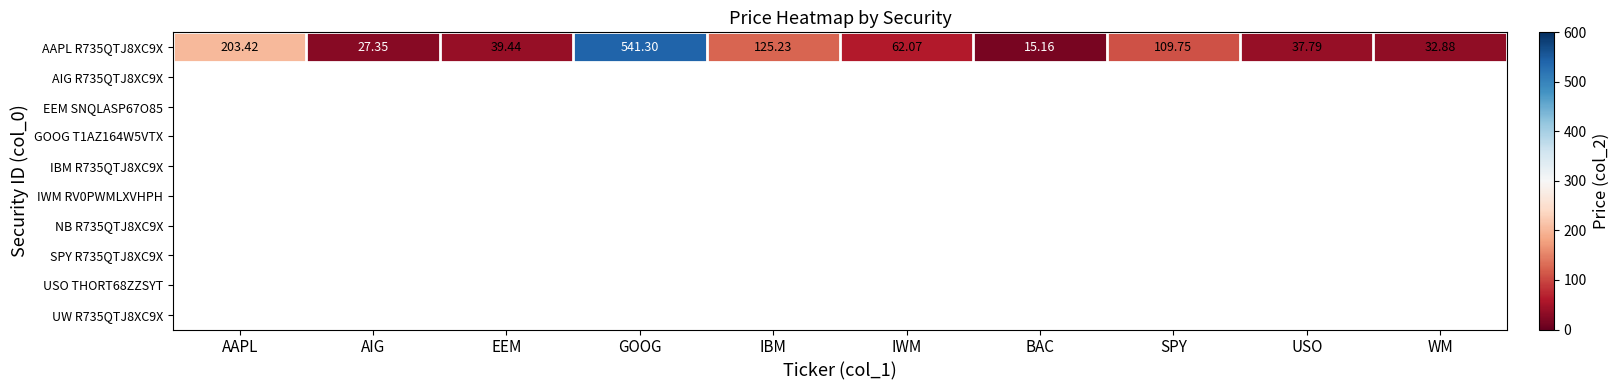

Reading right to left, list all the values displayed in this chart.

WM=32.9	USO=37.8	SPY=109.8	BAC=15.2	IWM=62.1	IBM=125.2	GOOG=541.3	EEM=39.4	AIG=27.4	AAPL=203.4